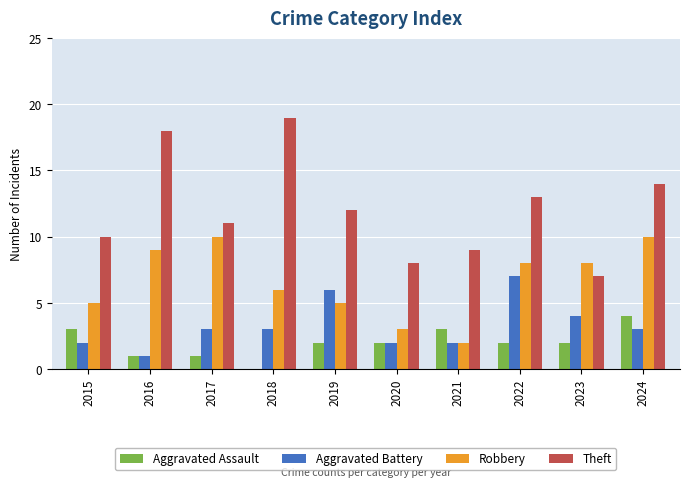

Is it true that Aggravated Assault equals 0 at 2018?

True